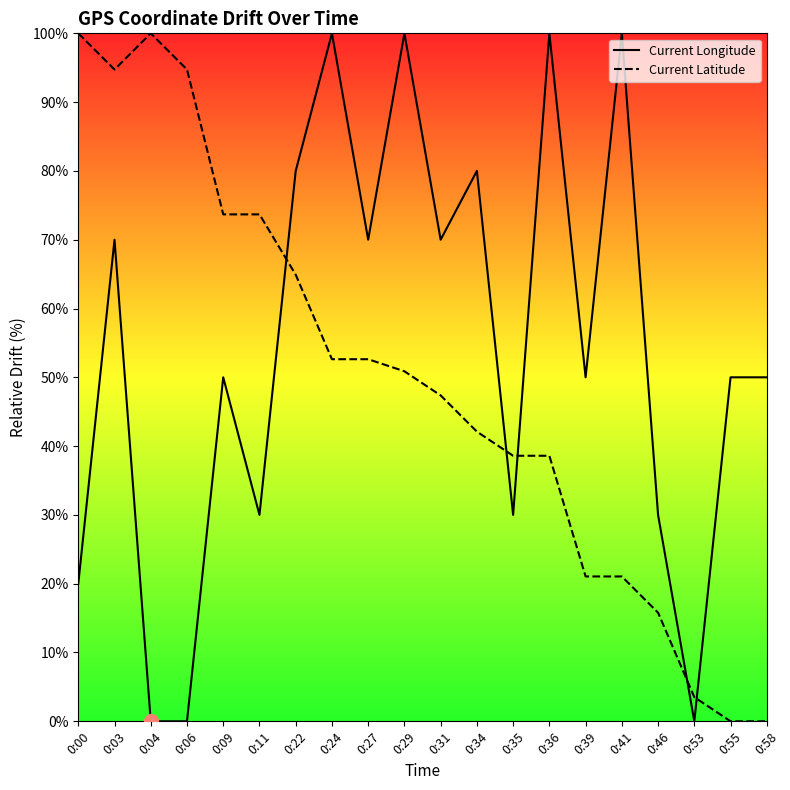

Where is the first local maximum for Current Latitude?

0:04